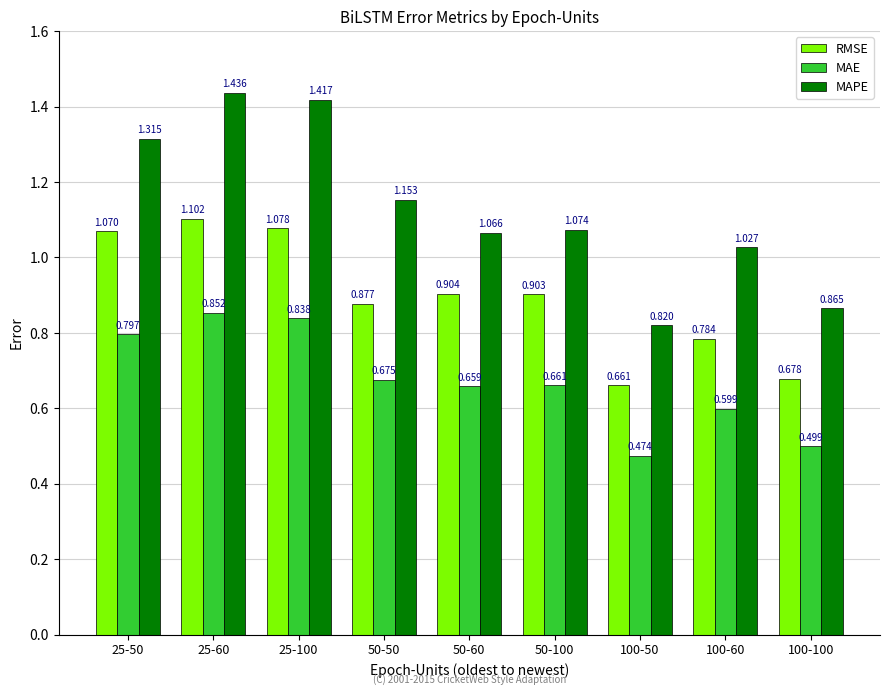

Is the value of RMSE at 50-60 greater than the value of MAPE at 25-60?

No